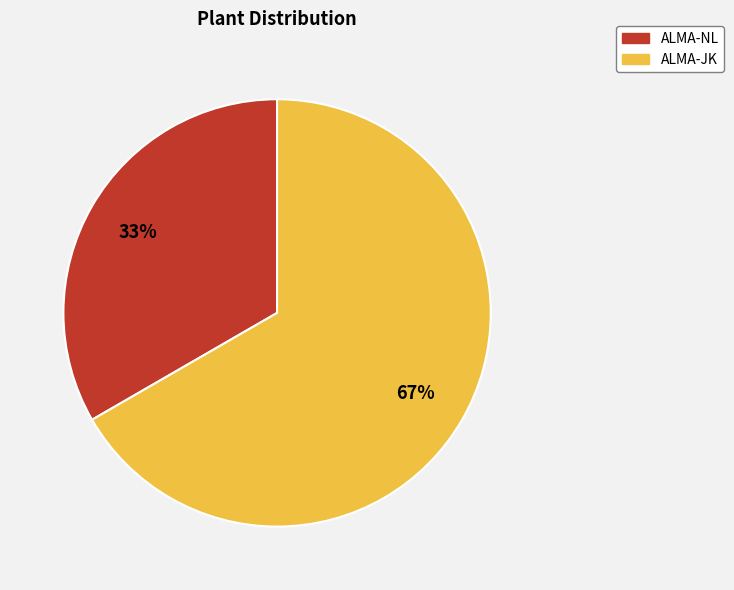

To the nearest percent, what is the combined percentage of ALMA-JK and ALMA-NL?

100%